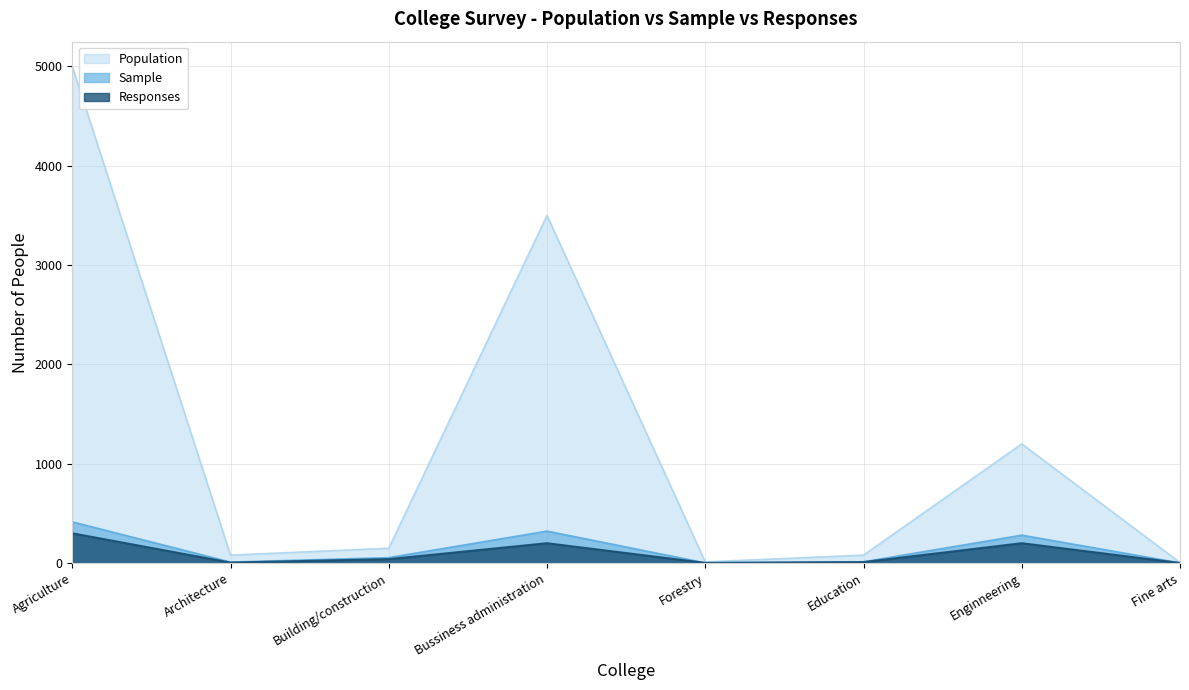

Between Bussiness administration and Forestry, which series saw the biggest shift?

Population